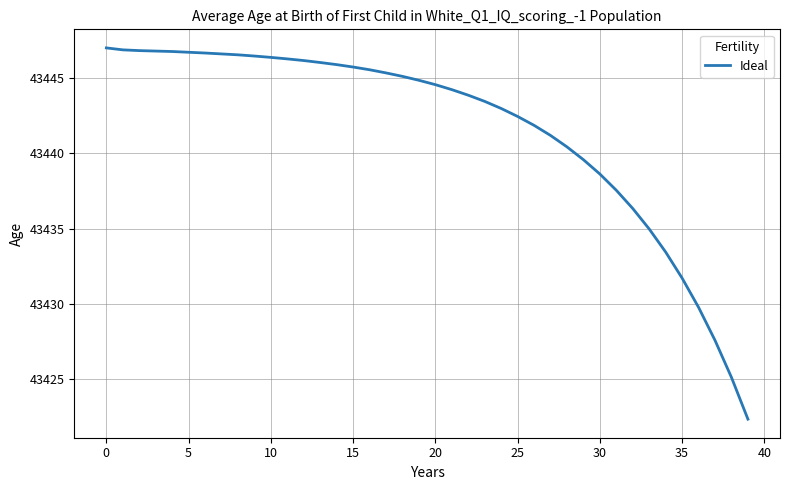

What is the difference between the maximum and minimum values?

24.6